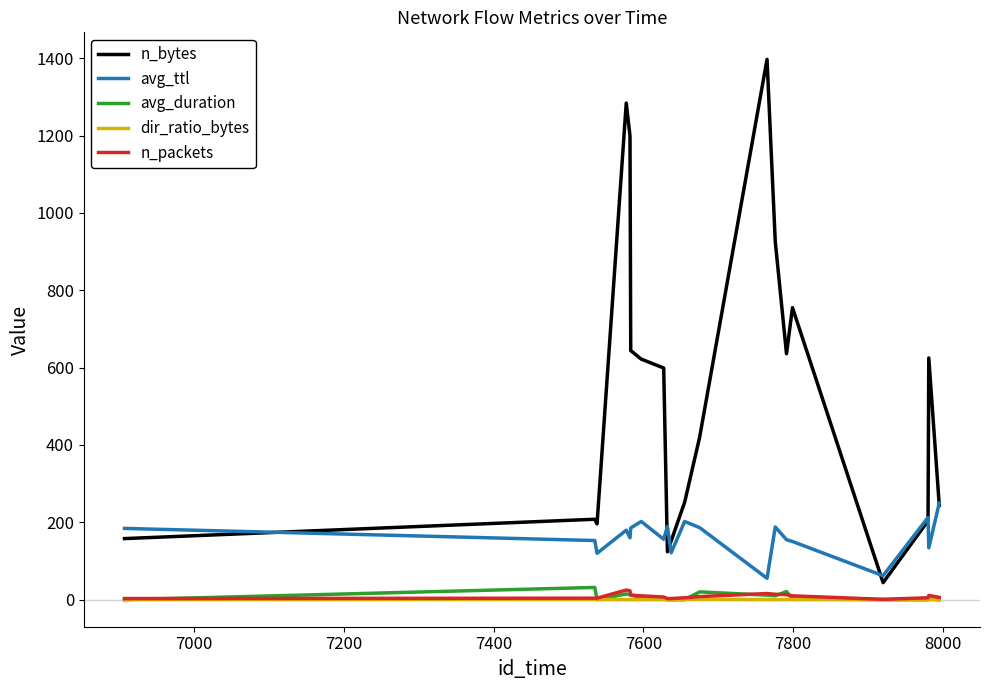

How many series are shown in this chart?

5